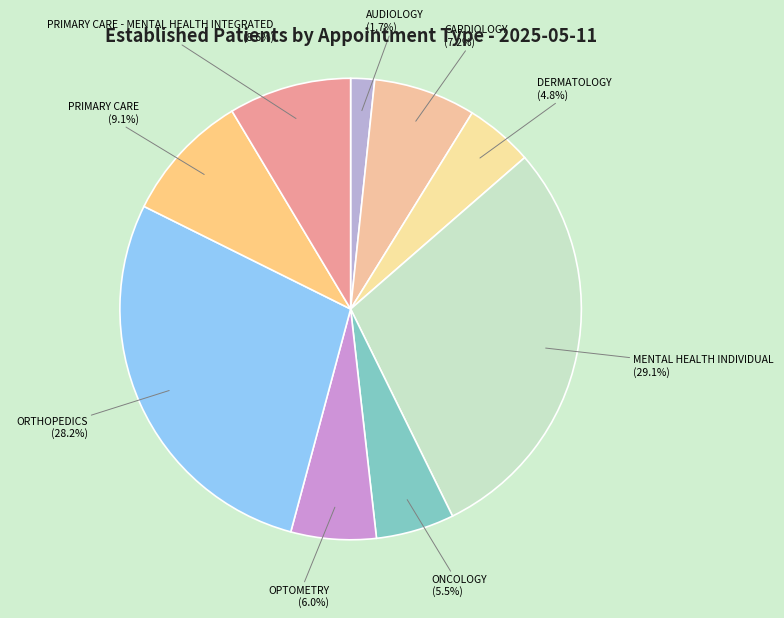

Does DERMATOLOGY represent more than half of the total?

No